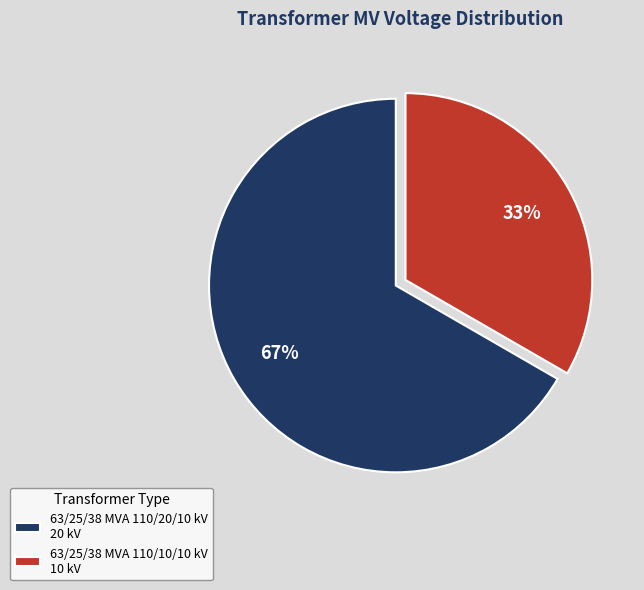

Is the sum of 63/25/38 MVA 110/10/10 kV 10 kV and 63/25/38 MVA 110/20/10 kV 20 kV greater than half?

Yes